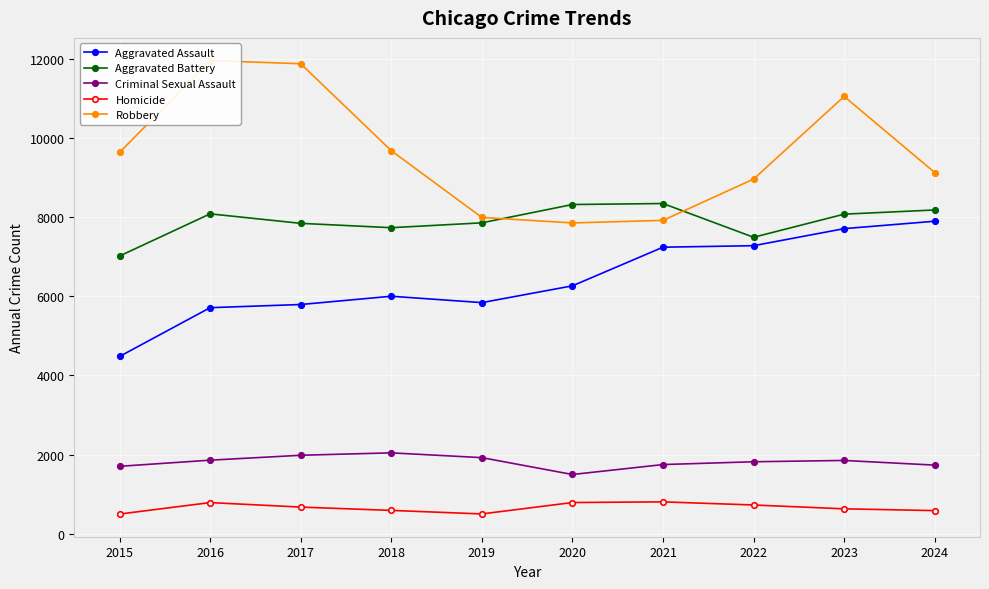

At which category does Robbery reach its first local valley?

2020